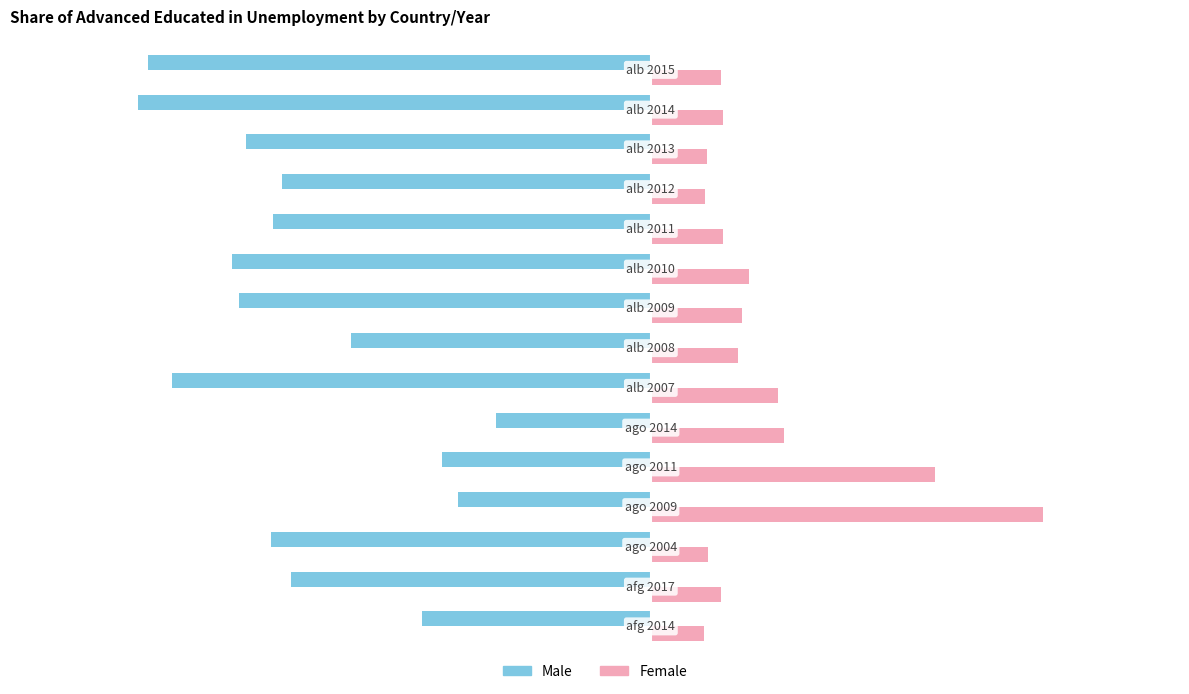

Rank the series by their maximum value, from lowest to highest.

Male, Female